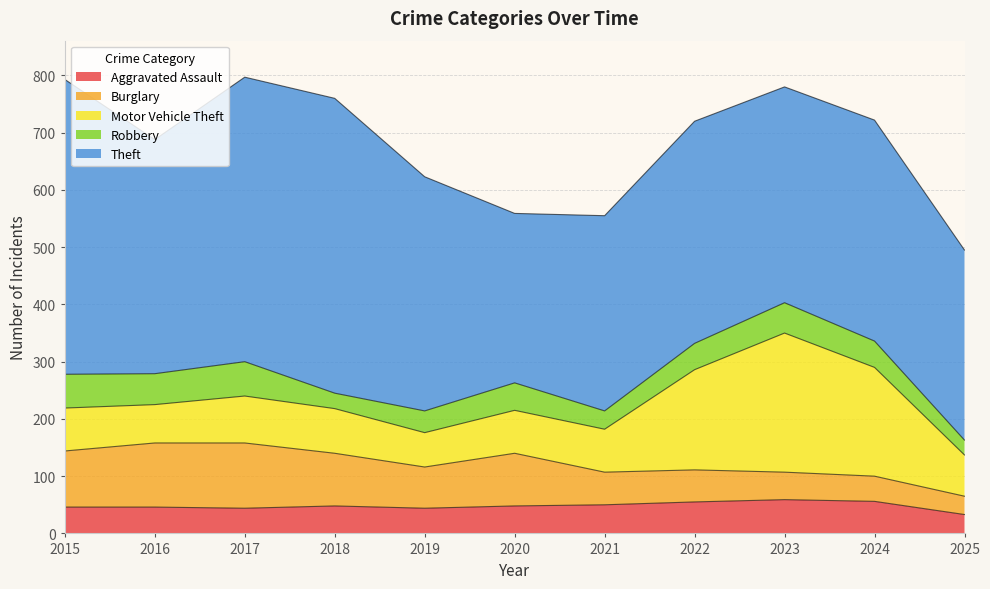

What is the difference between the highest and lowest values at 2018?

488